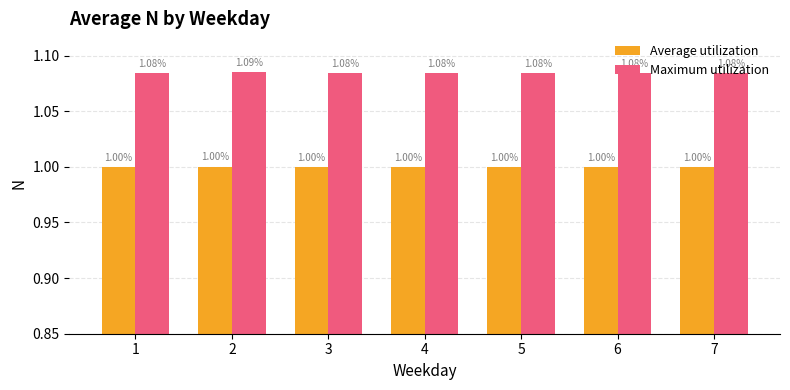

Which series has the largest range (max minus min)?

Maximum utilization